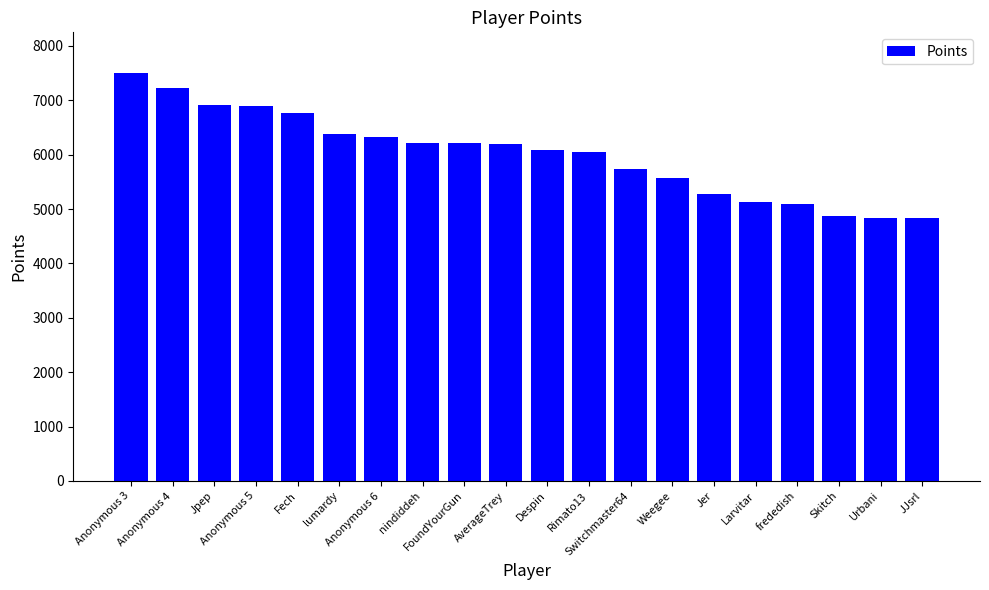

What is the sum of all values?

120127